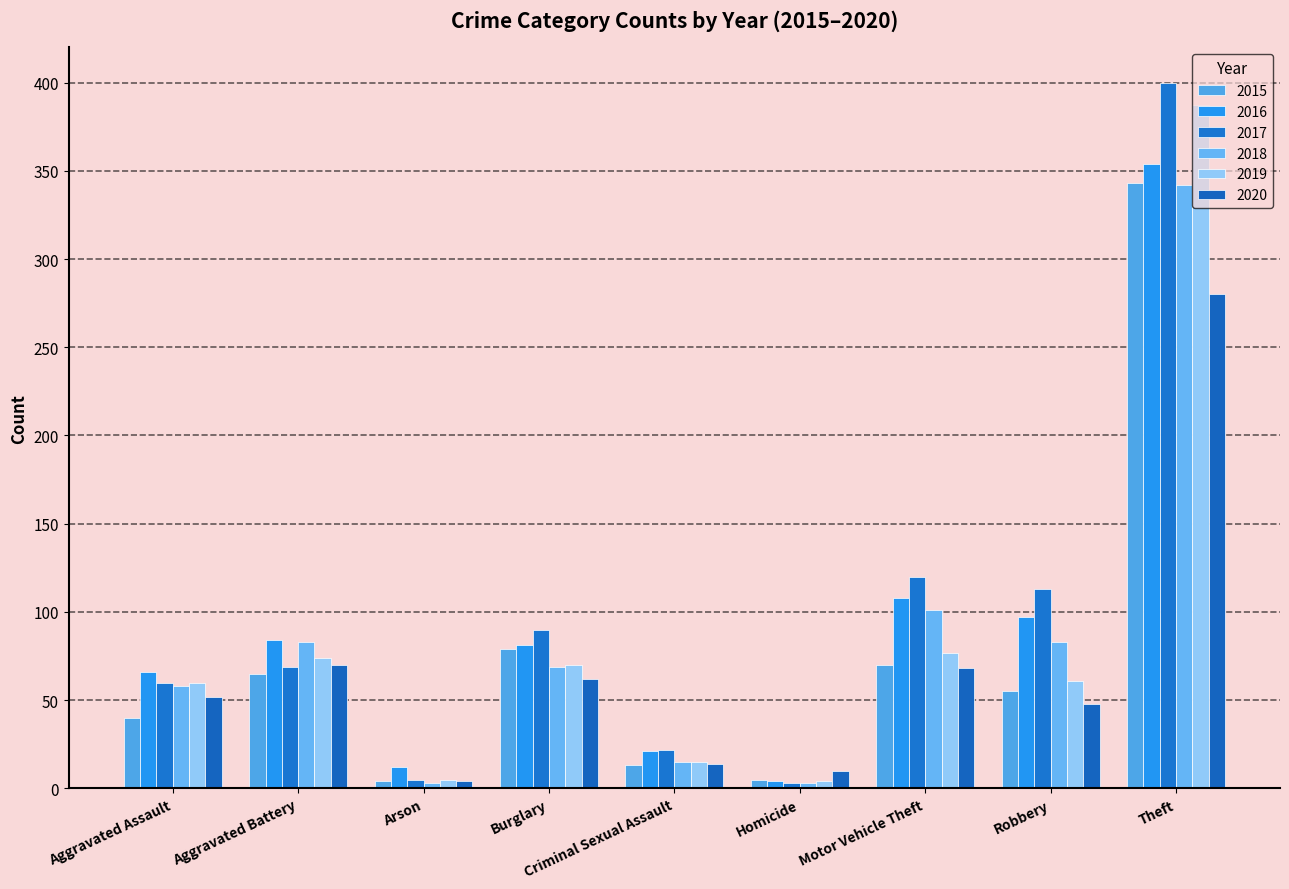

How many distinct data groups are displayed?

6